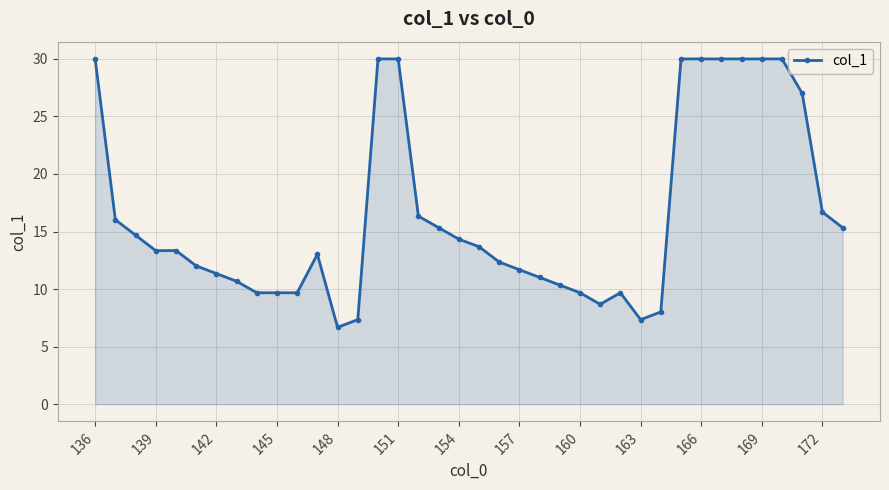

What is the value of the 15th point from the left?

30.0